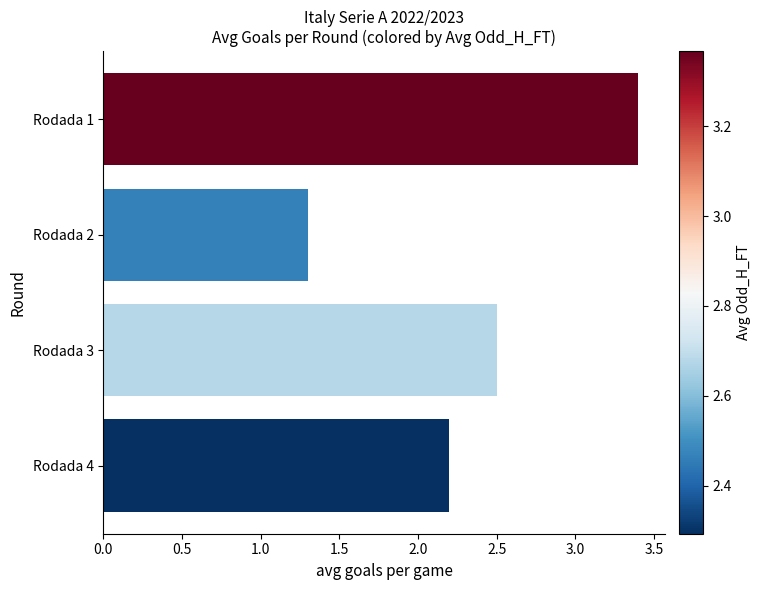

What is the value of the 1st bar from the top?

3.4